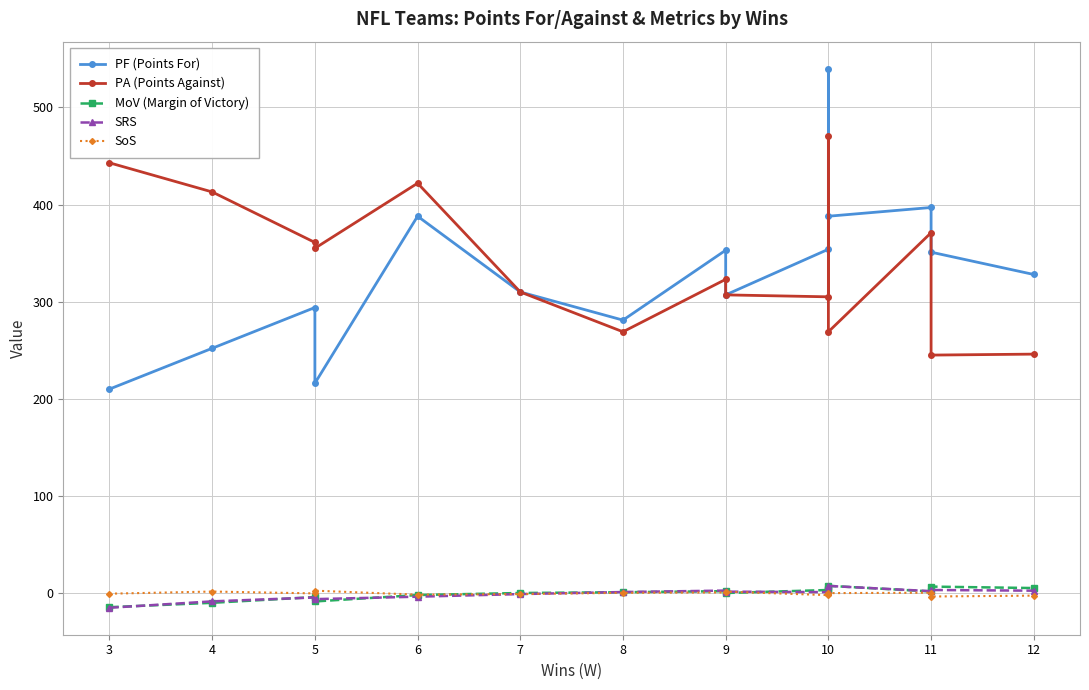

Between 11 and 8, which is larger?

11